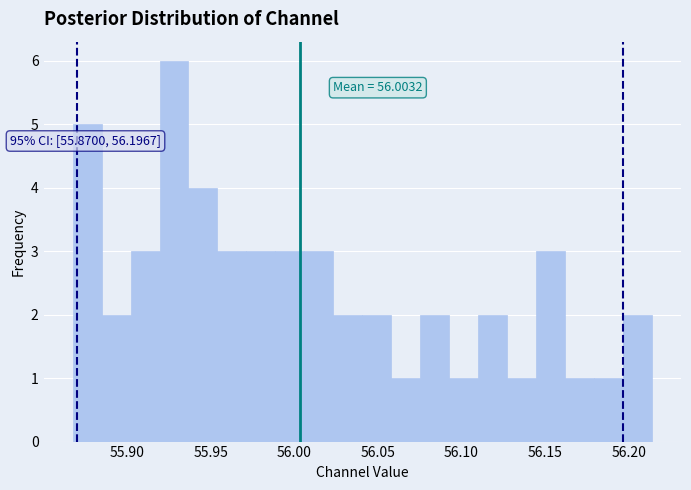

Read against the x-axis, roughly where is the centre of the tallest bar?

55.930